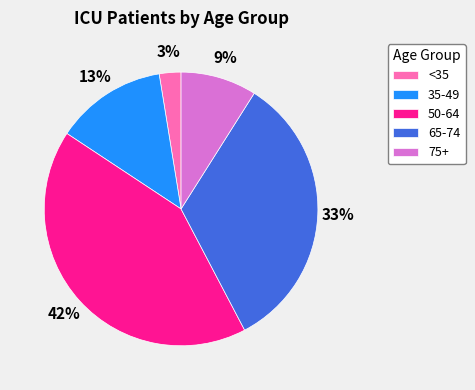

Which has a higher value, 50-64 or <35?

50-64